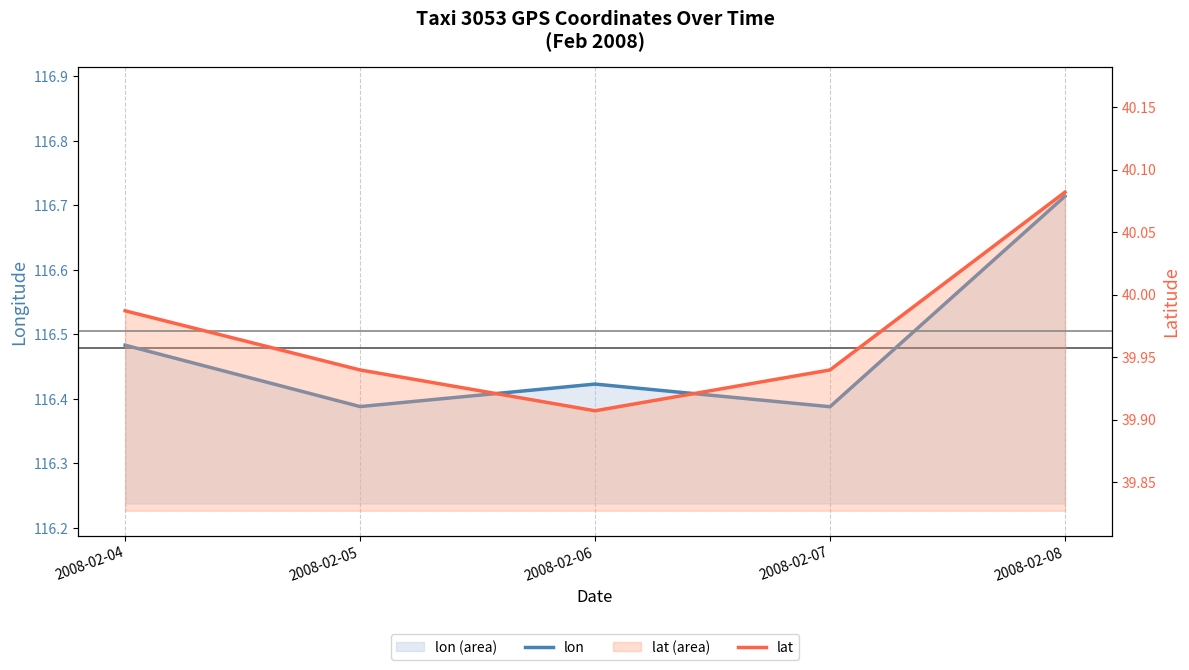

Is the value of lon at 2008-02-07 greater than the value of lat at 2008-02-07?

Yes